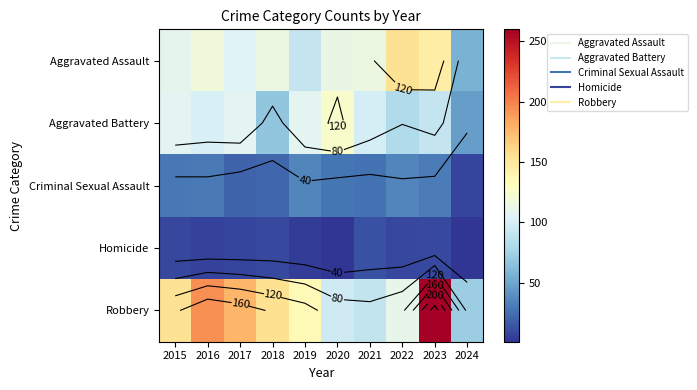

What is the total value across all series at 2023?

538